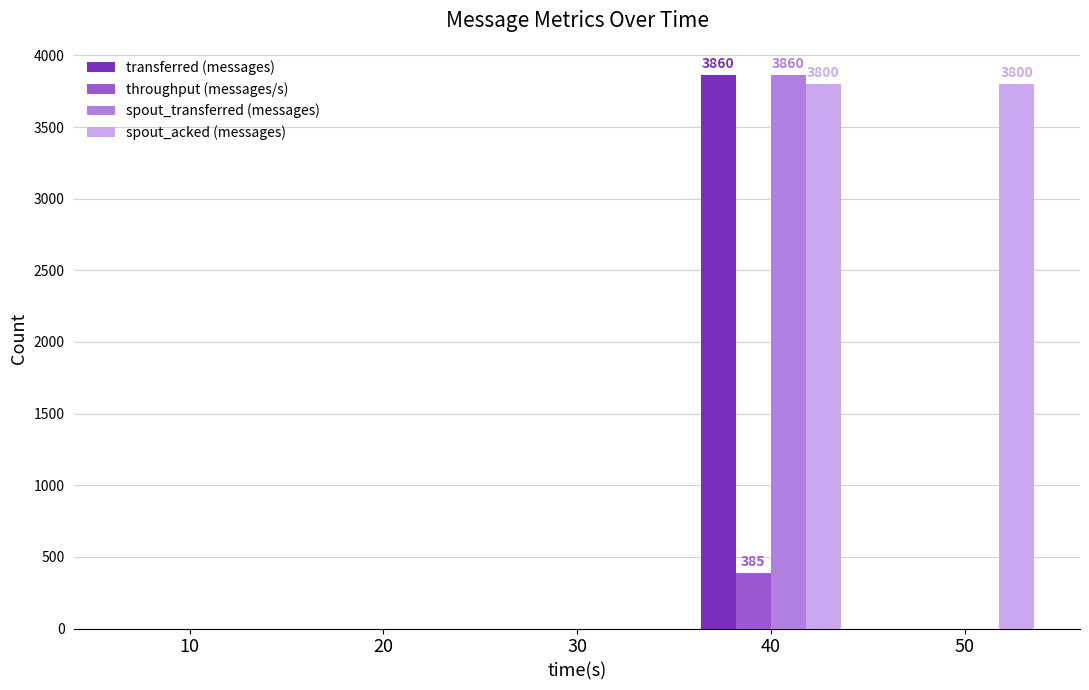

Reading left to right, list all the values displayed in this chart.

transferred (messages): 0	0	0	3860	0
throughput (messages/s): 0	0	0	385	0
spout_transferred (messages): 0	0	0	3860	0
spout_acked (messages): 0	0	0	3800	3800